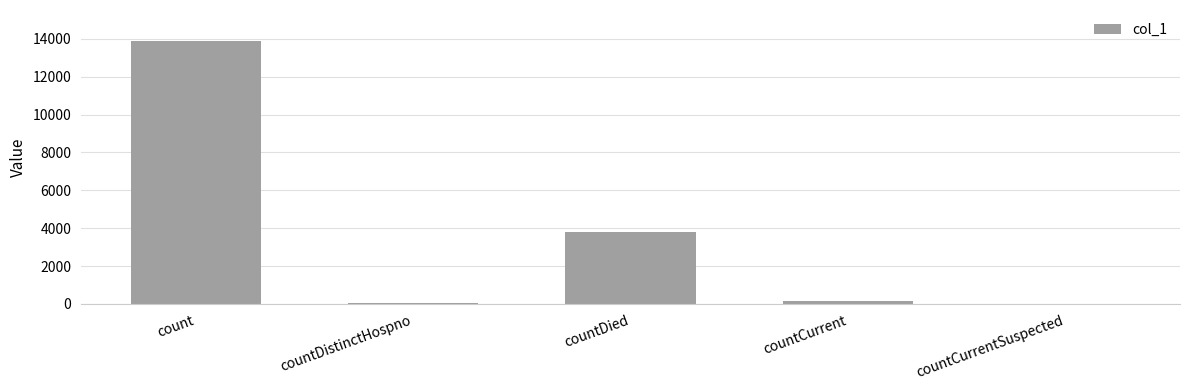

Between countDied and countDistinctHospno, which is larger?

countDied